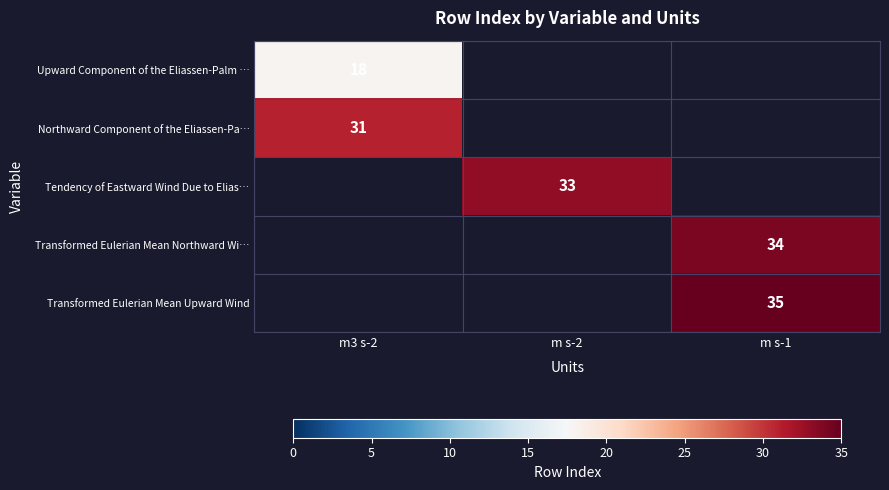

Which category has the lowest value across all series?

m3 s-2